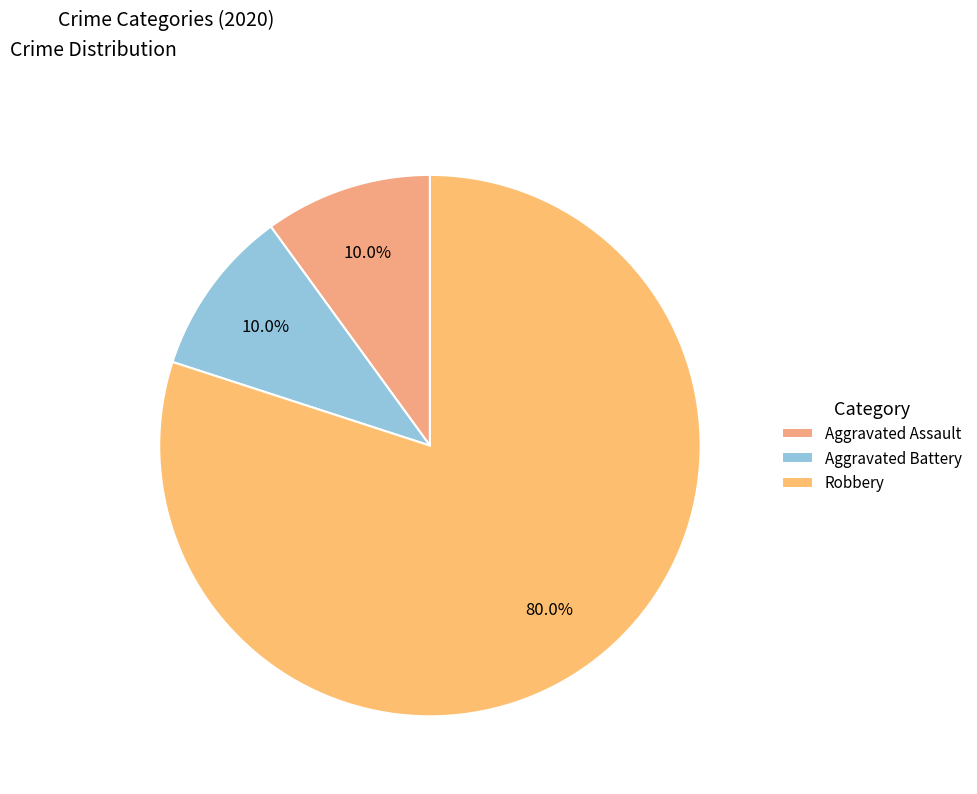

Which slice represents more than half of the pie?

Robbery